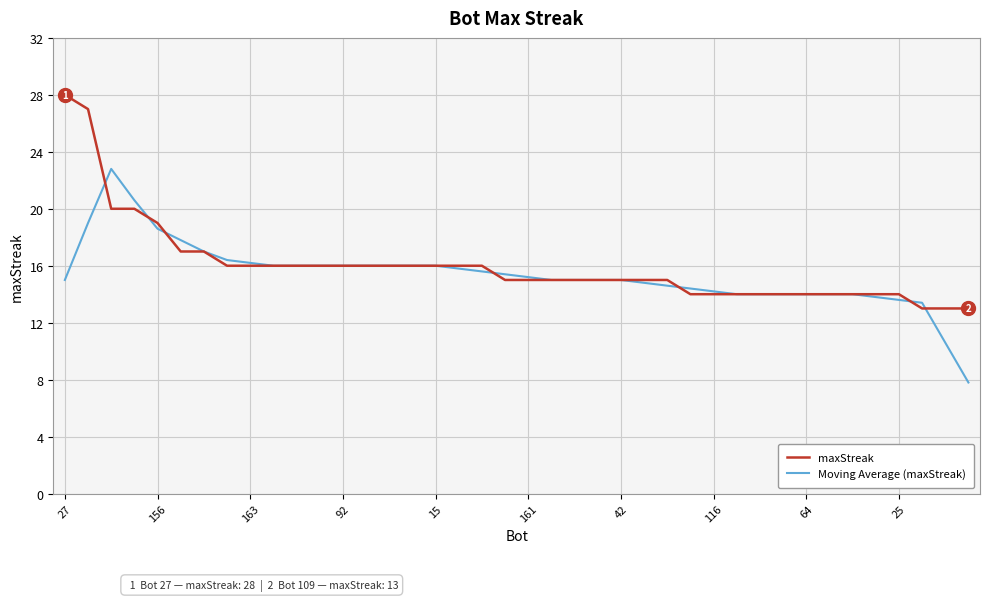

What is the minimum value shown in the chart?

7.8